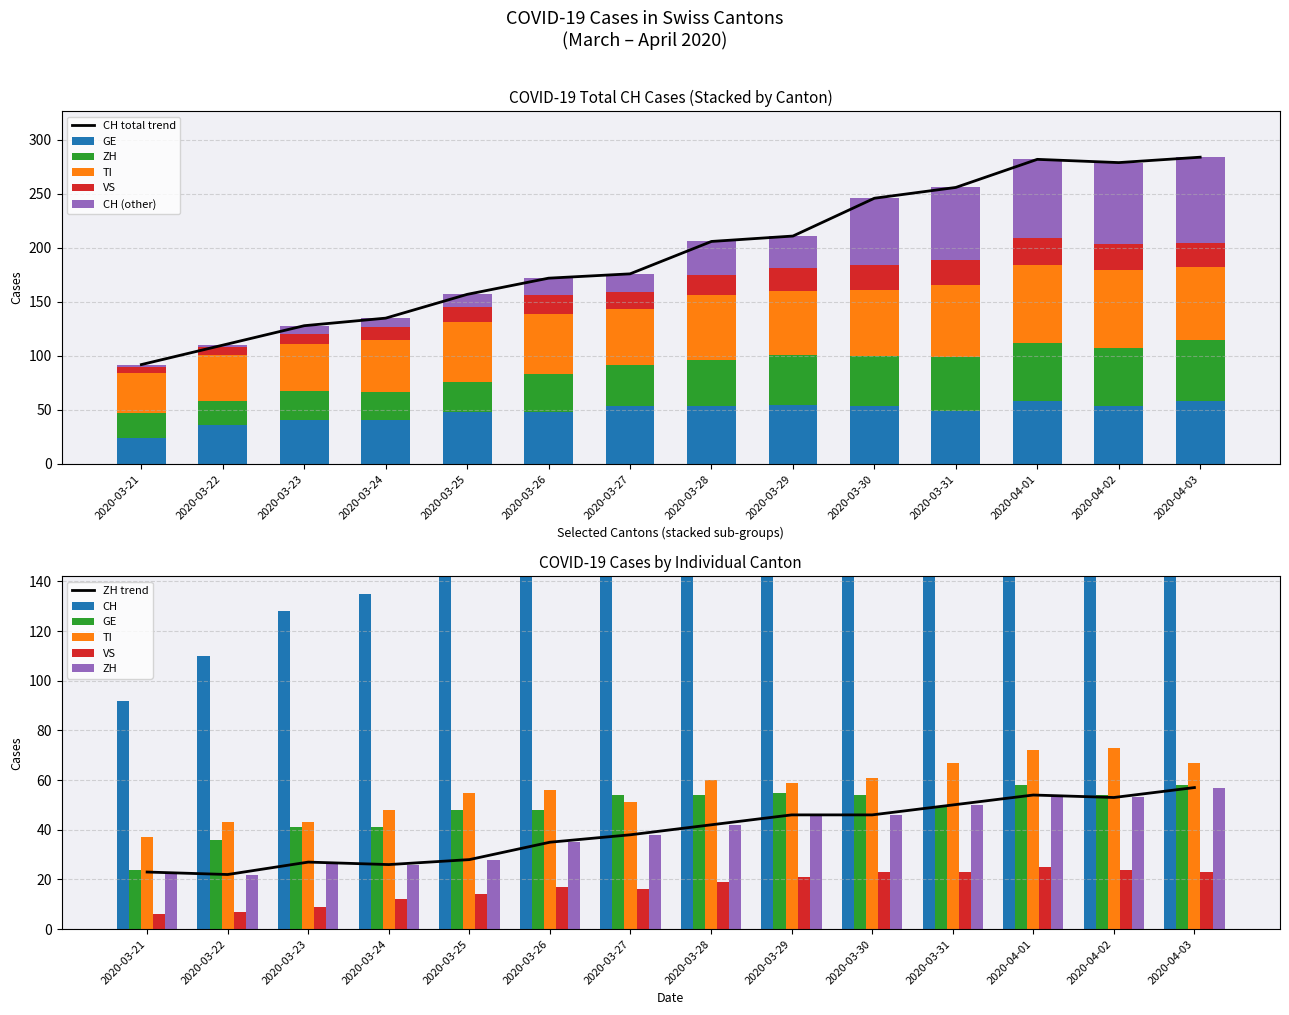

Which label corresponds to the largest value in the chart?

2020-04-03